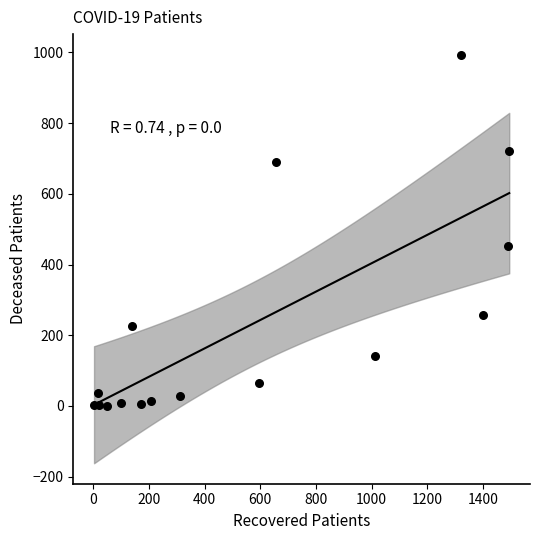

What is the range of X values (max minus min)?

1491